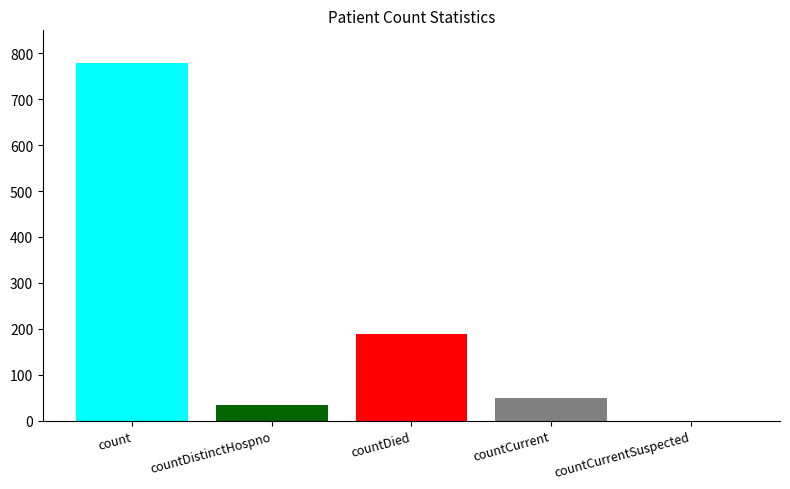

Is it true that the value at count is 778?

True